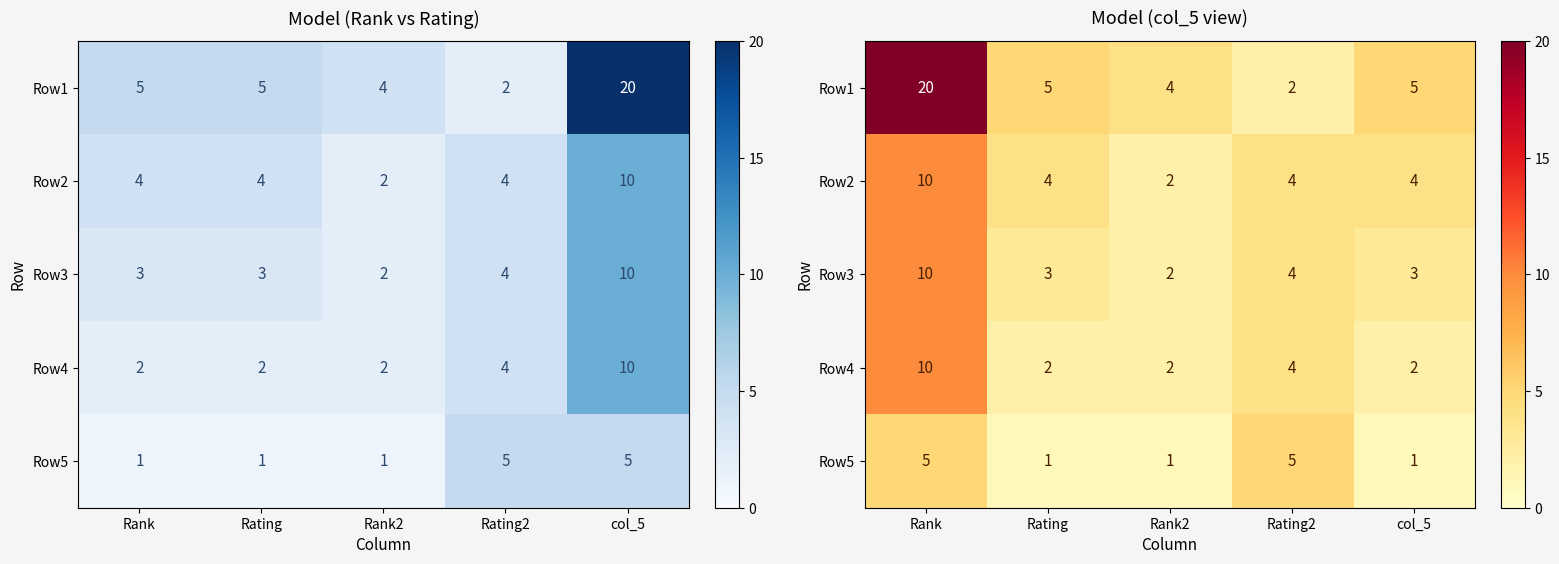

Is the value of Row5 at Rank greater than the value of Row3 at Rating?

Yes